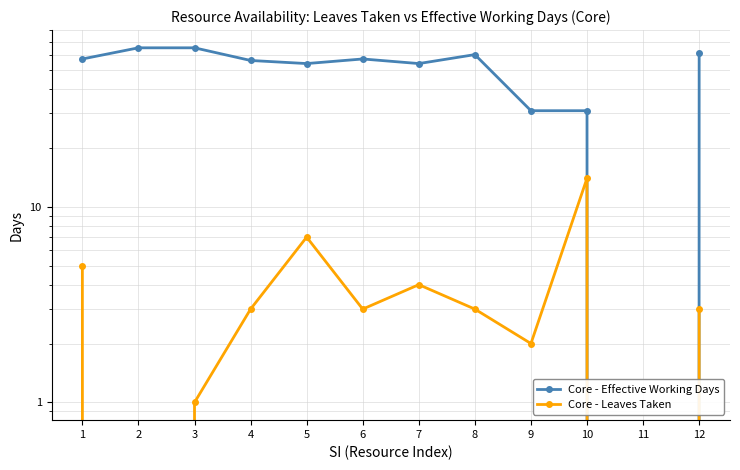

Between 12 and 5, which is larger?

12